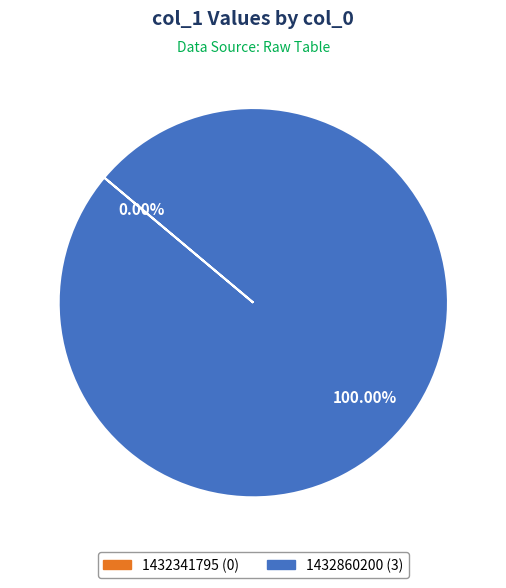

Which slice is the largest?

1432860200